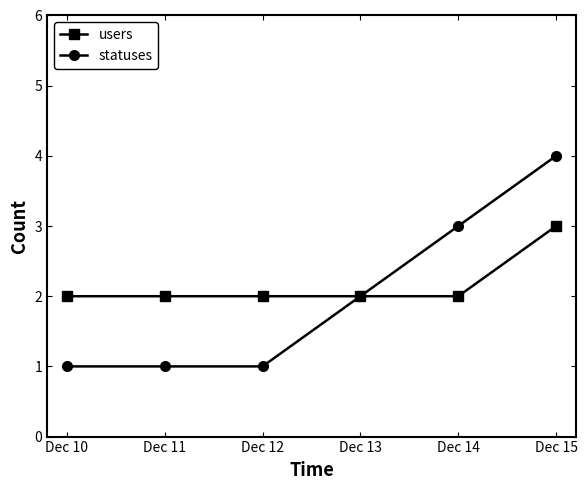

What is the value of the statuses point at the 2nd from the left?

1